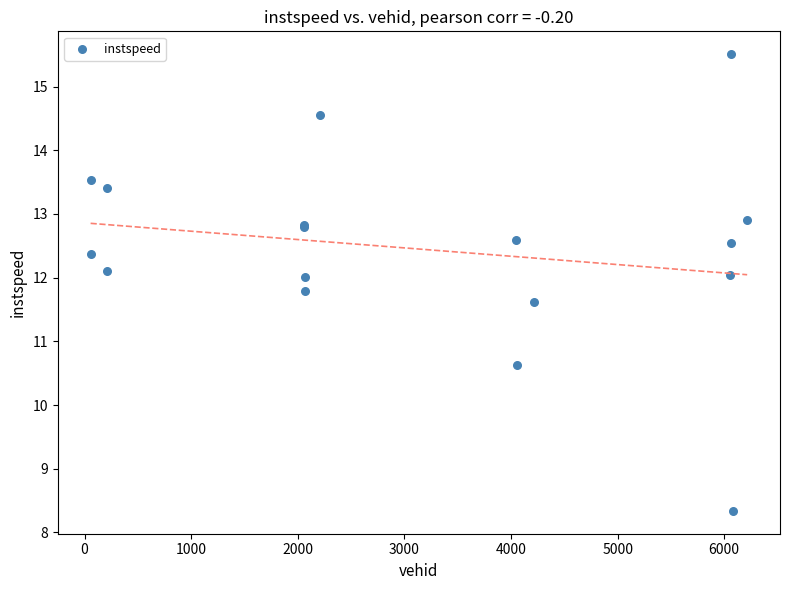

What Y value in the scatter plot is closest to 11?

10.6